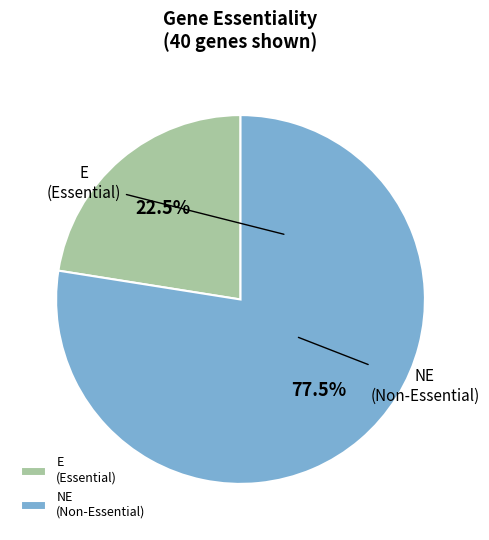

The E slice represents 70% of the pie. True or false?

False